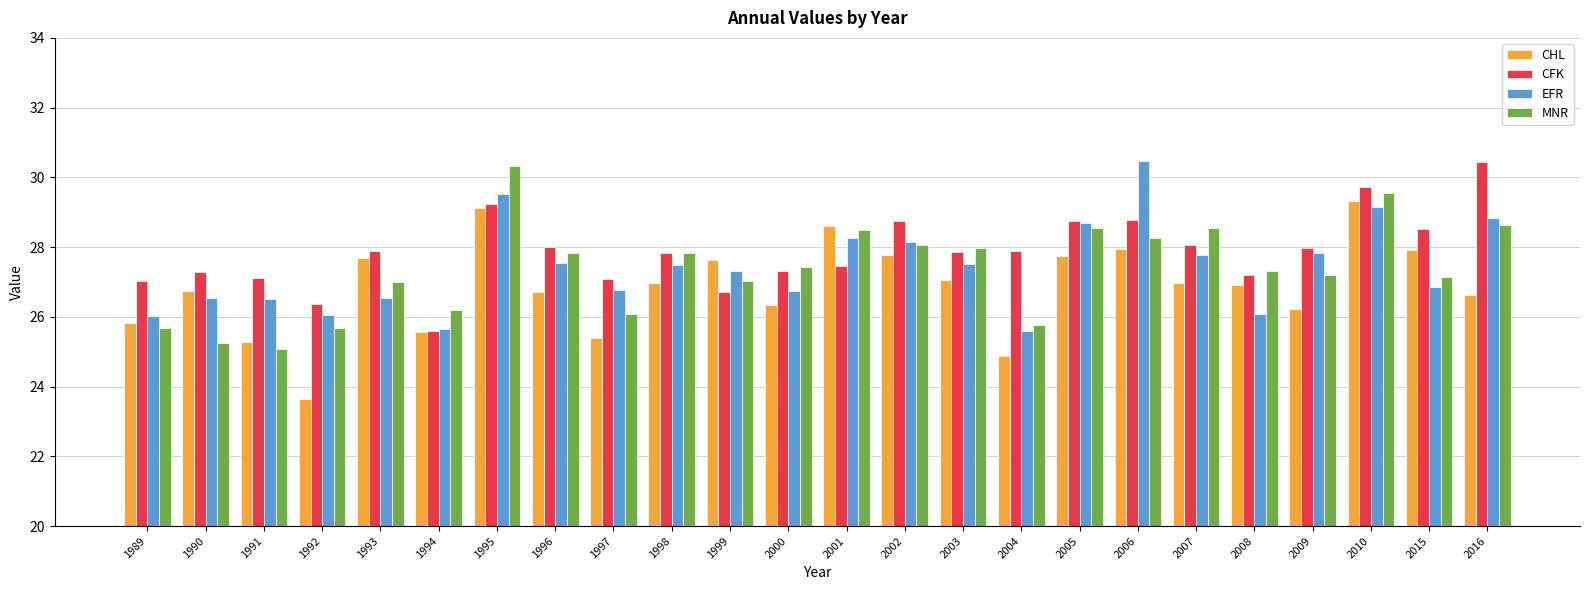

Between 2000 and 2002, which series saw the biggest shift?

CFK